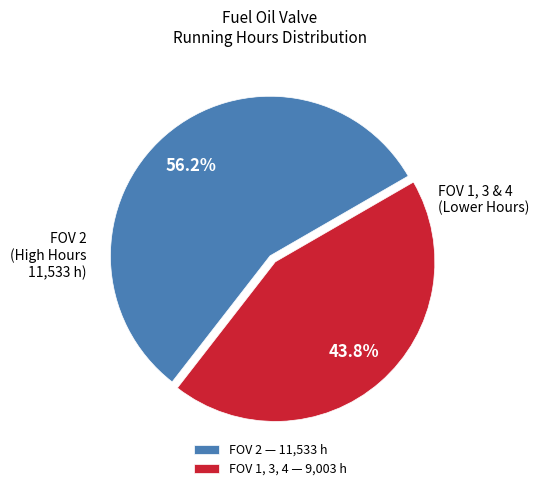

What percentage is NOT represented by FOV 1, 3, 4 — 9,003 h?

56.2%